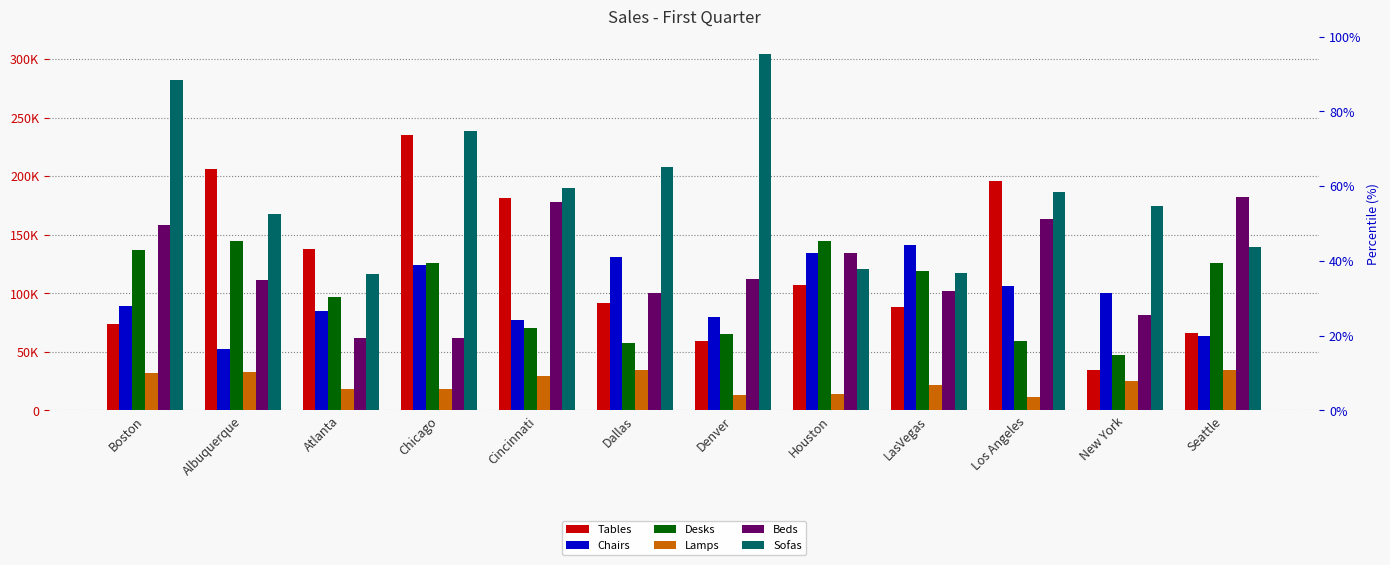

Where is Desks nearest to the value 96247?

Atlanta